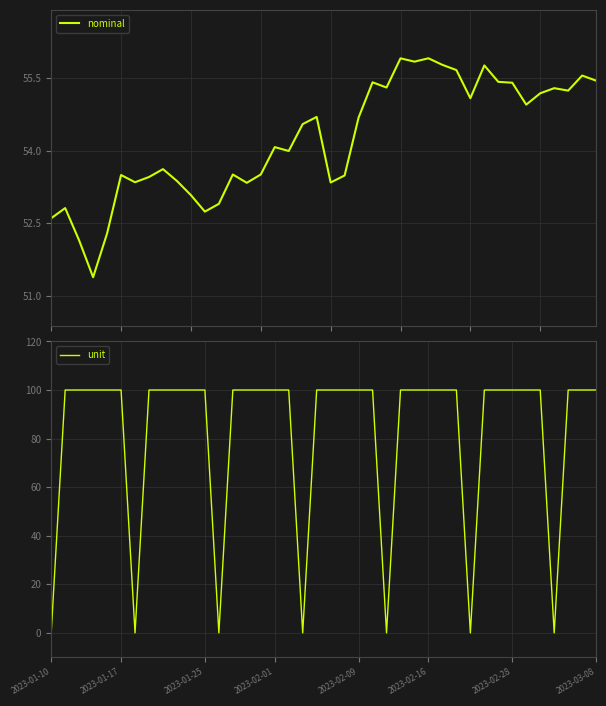

What is the label of the 40th point from the right?

2023-01-10